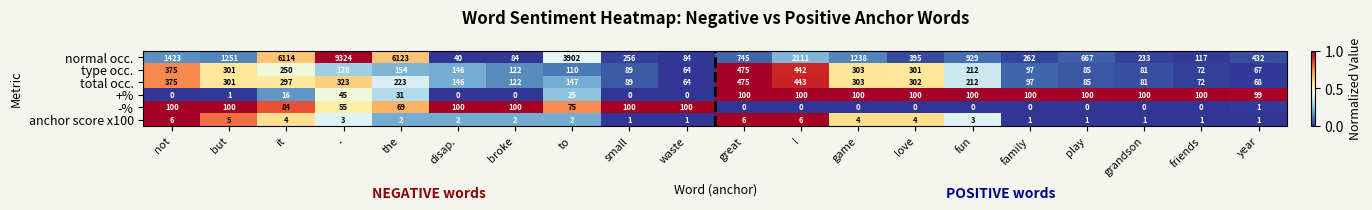

What is the difference between the maximum and minimum values in the type occ. series?

411